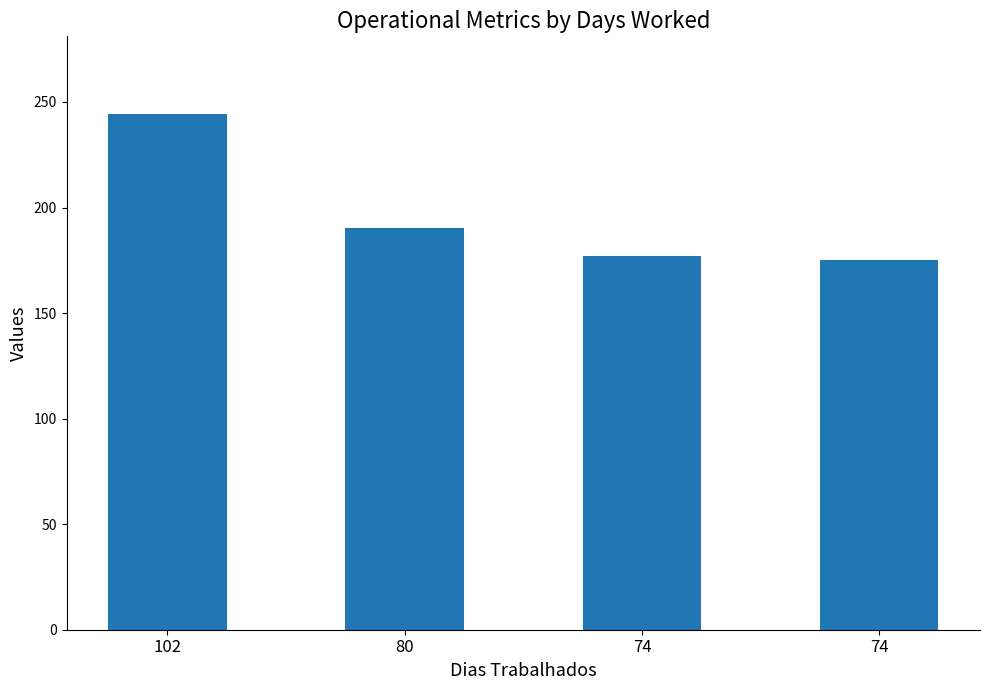

Does the chart contain any negative values?

No